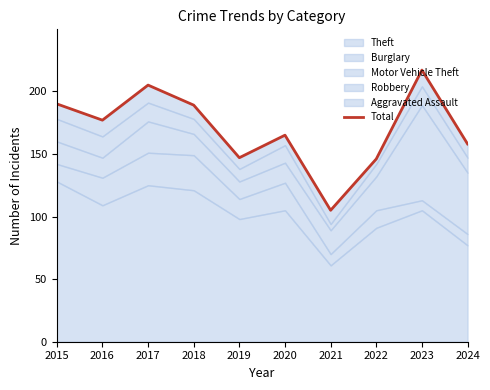

How many data points are less than 177?

5